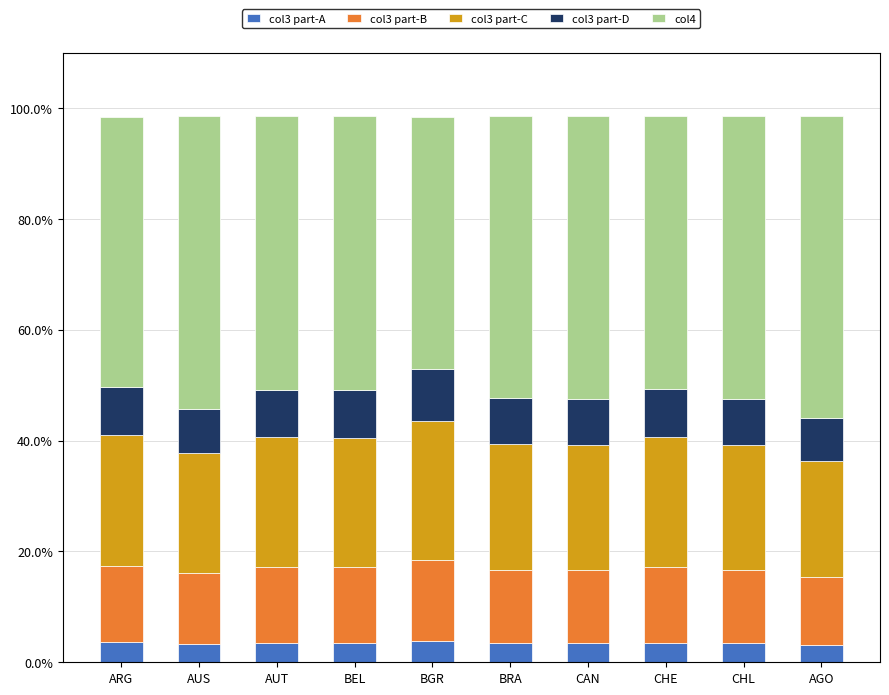

What is the total value across all series at CAN?

98.5